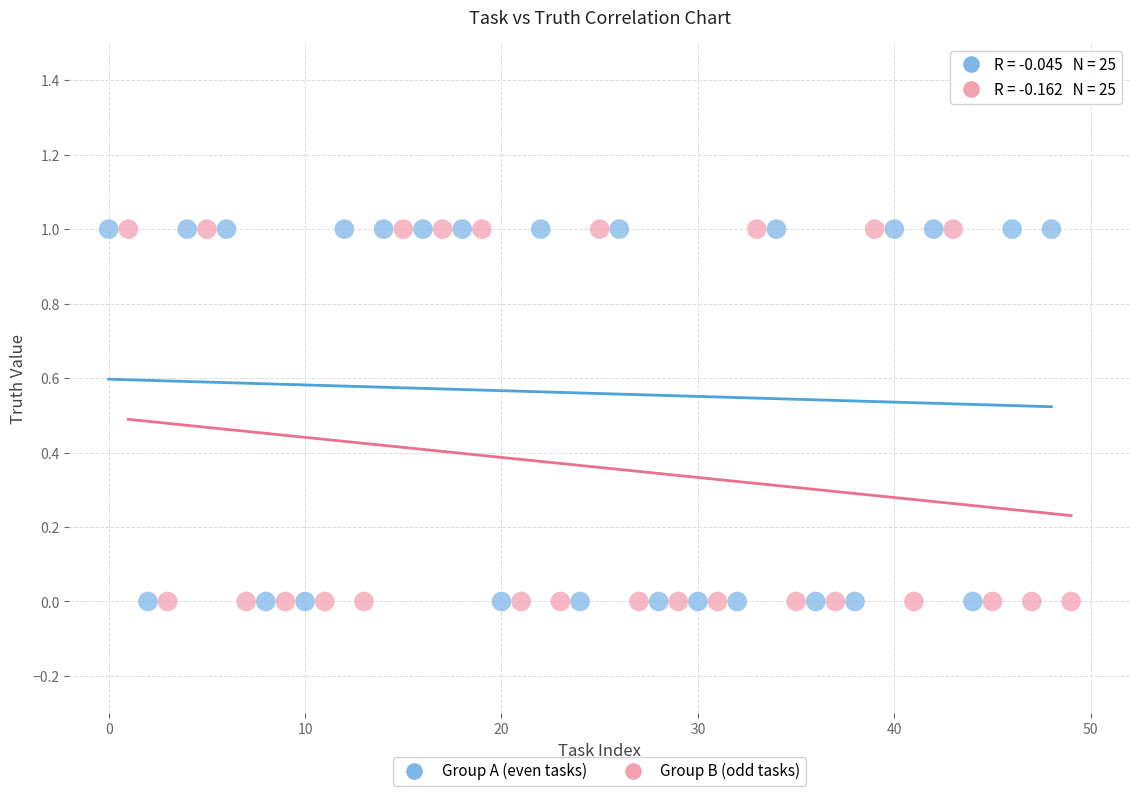

What are all the series names shown in the legend?

Group A (even tasks), Group B (odd tasks)